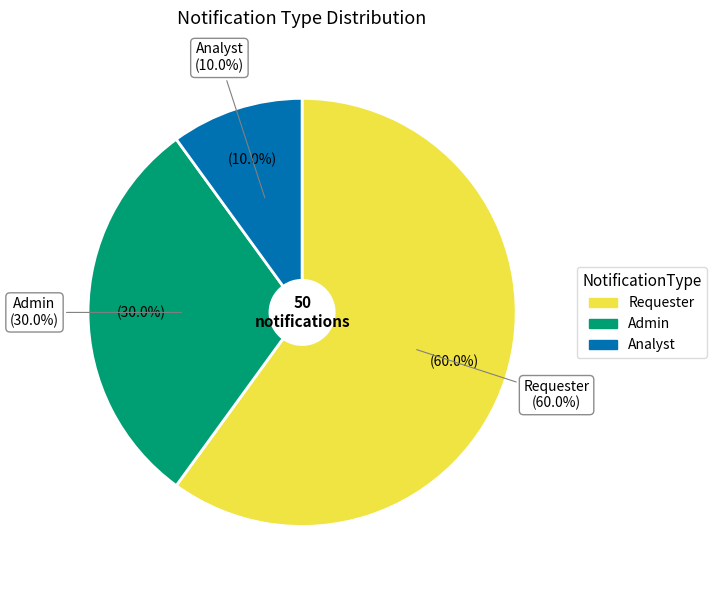

What percentage is the Requester slice, to the nearest percent?

60%